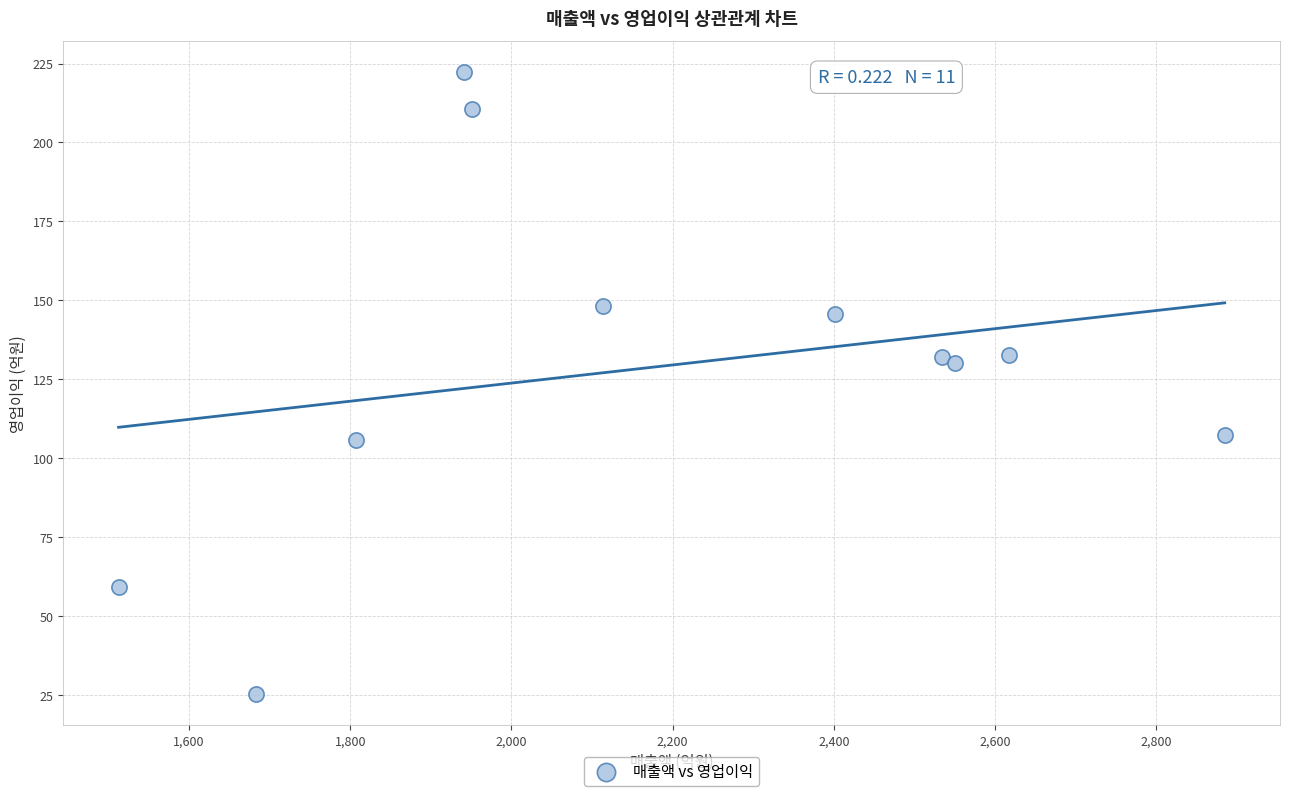

What is the average X value?

2181.5